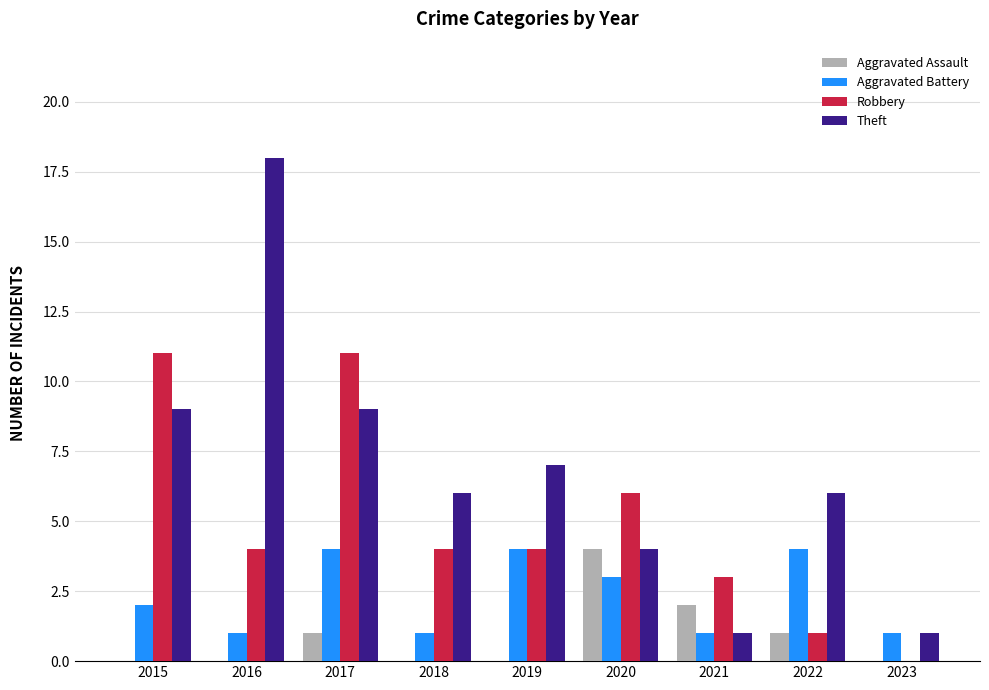

What is the maximum value shown in the chart?

18